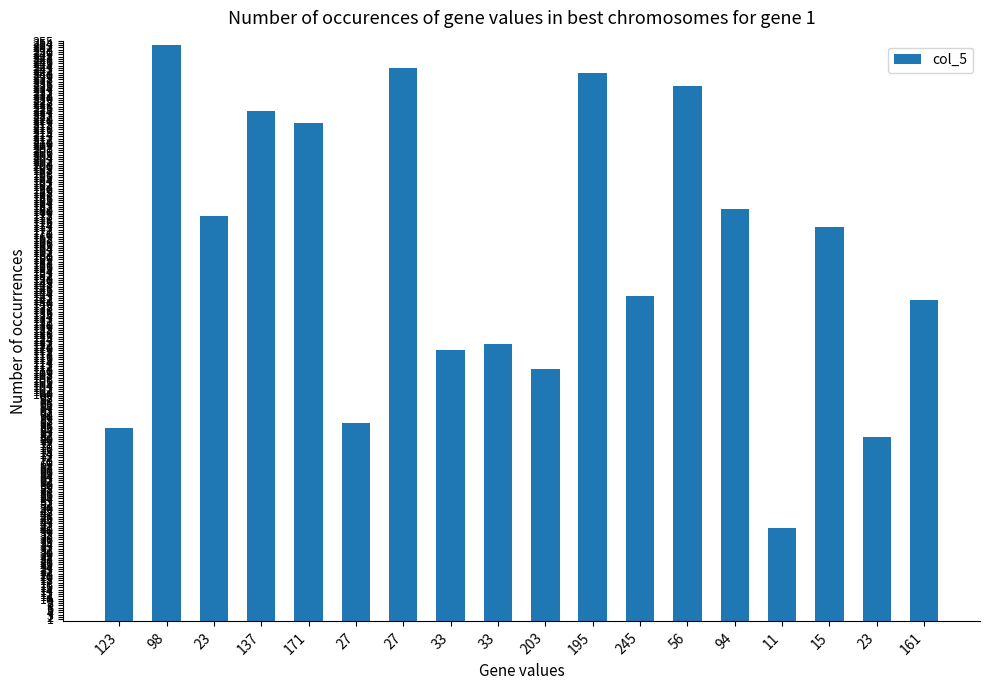

What is the smallest value displayed?

41